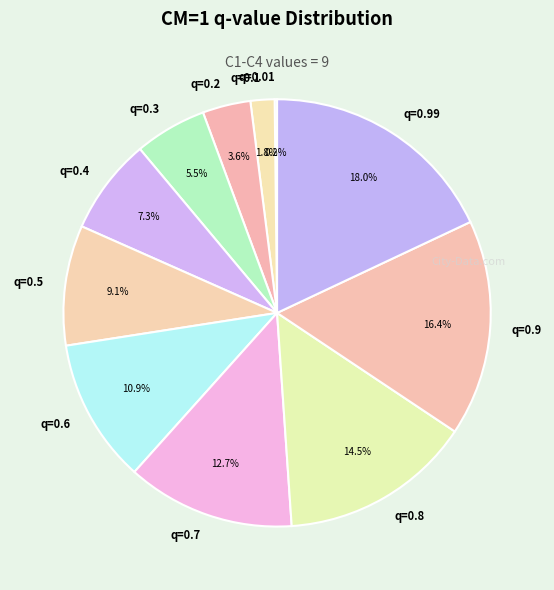

Between q=0.8 and q=0.1, which is larger?

q=0.8